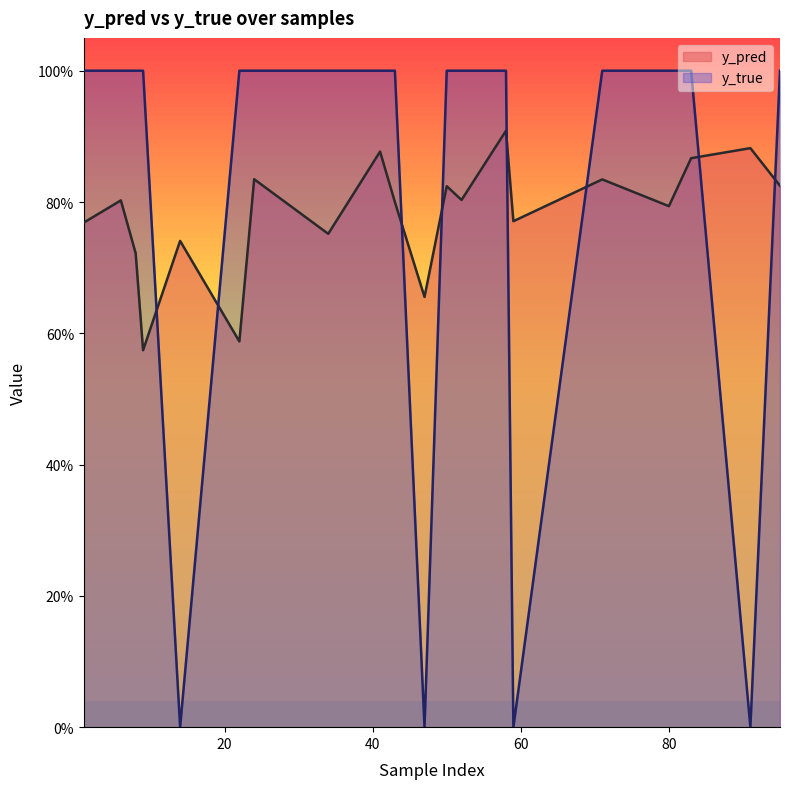

After their last crossing, which series has the higher values: y_true or y_pred?

y_true